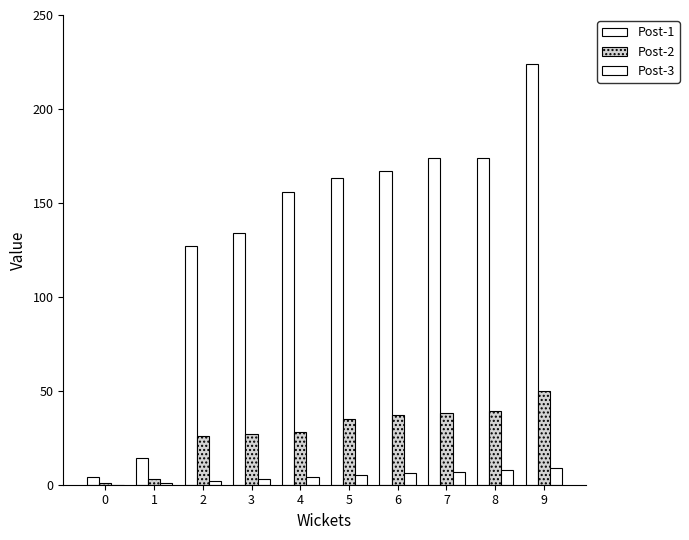

Rank the series by their average value, from lowest to highest.

Post-3, Post-2, Post-1